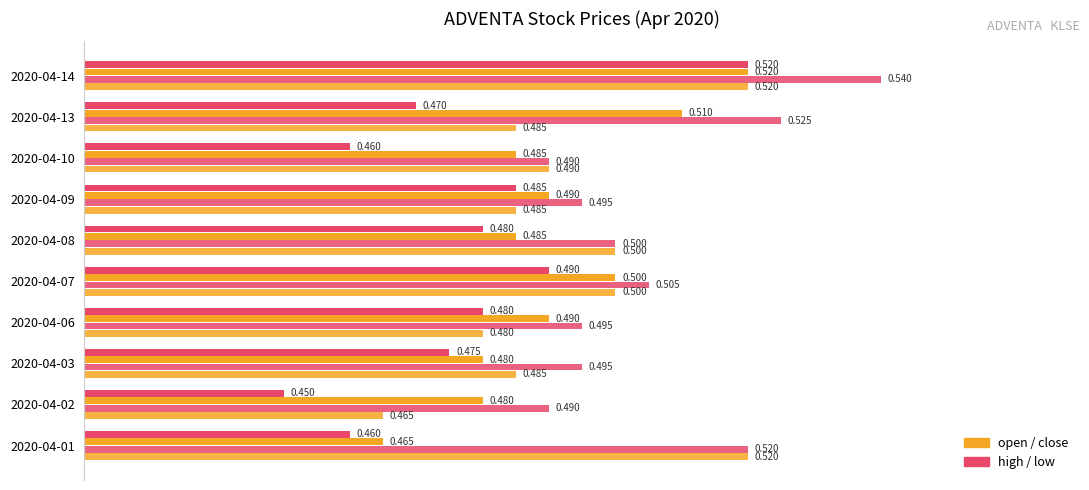

How many categories are shown in the chart?

10